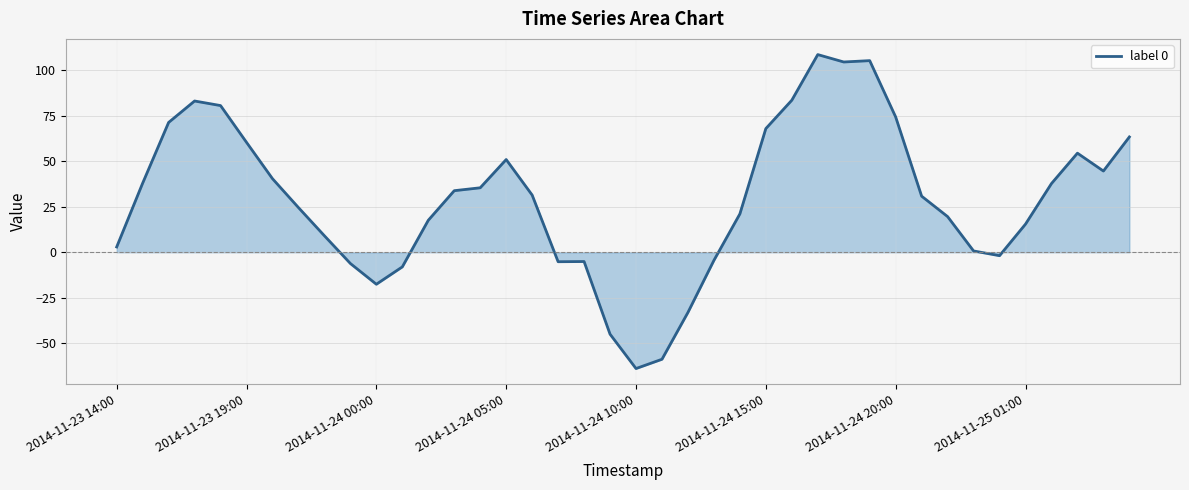

What is the difference between the maximum and minimum values?

172.6